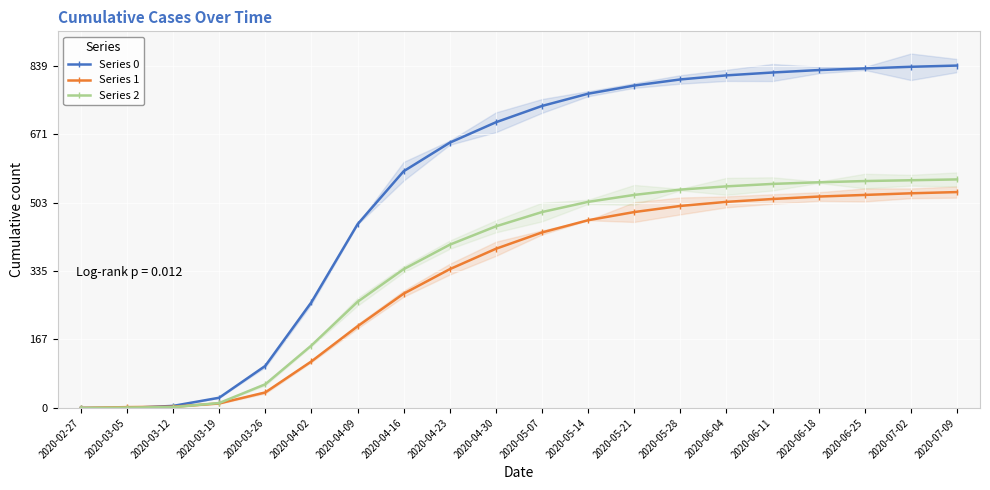

What are all the series names shown in the legend?

Series 0, Series 1, Series 2